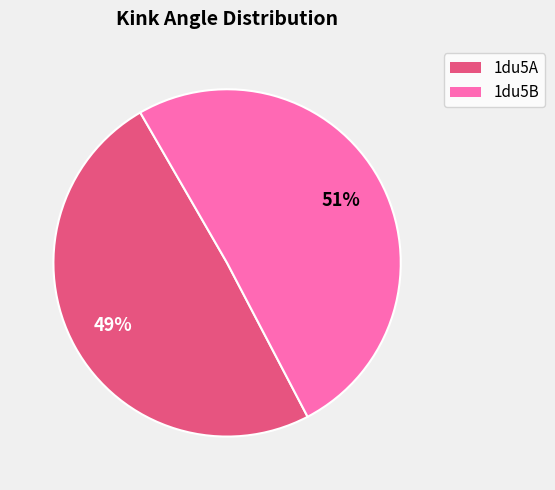

True or false: 1du5B accounts for 51% of the total.

True